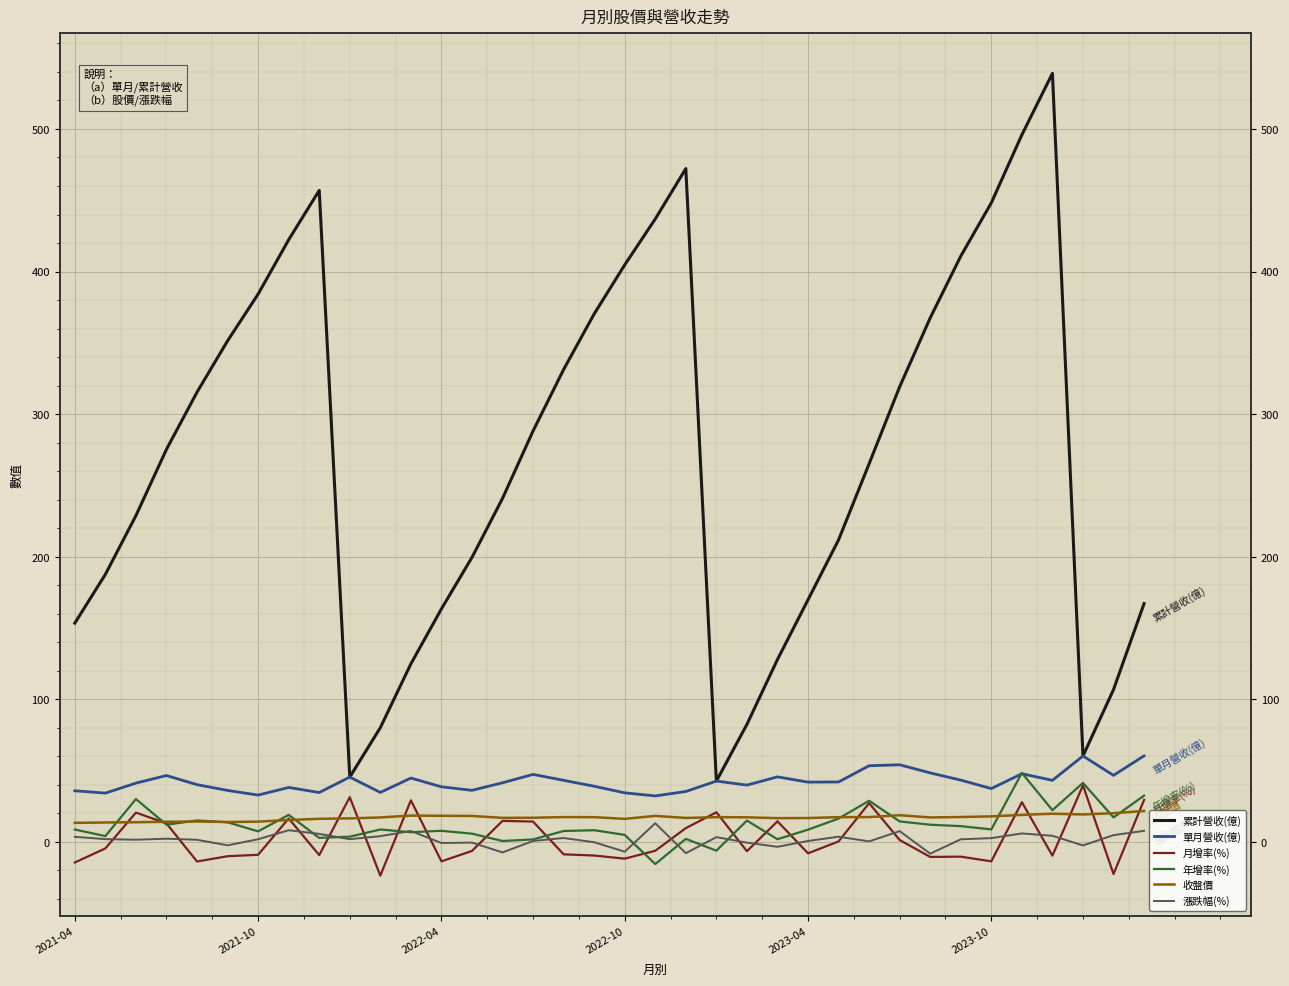

What is the sum of all 漲跌幅(%) values?

56.4